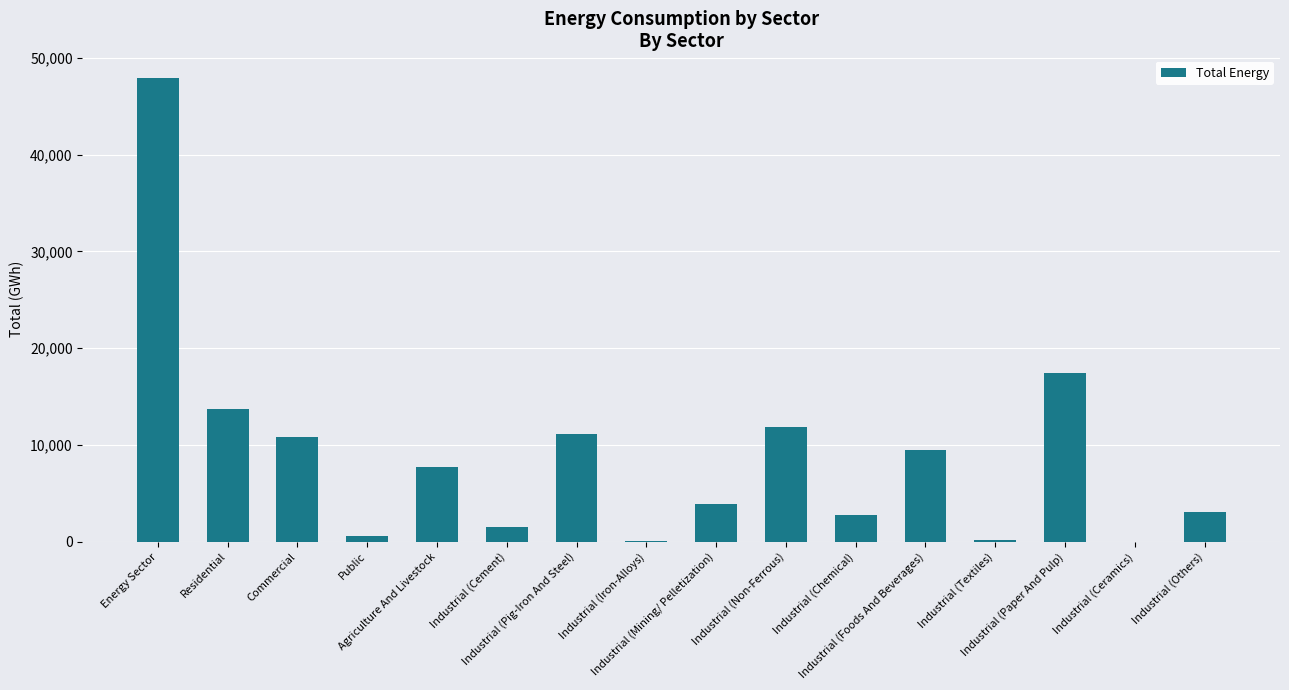

What position from the right is Industrial (Chemical)?

6